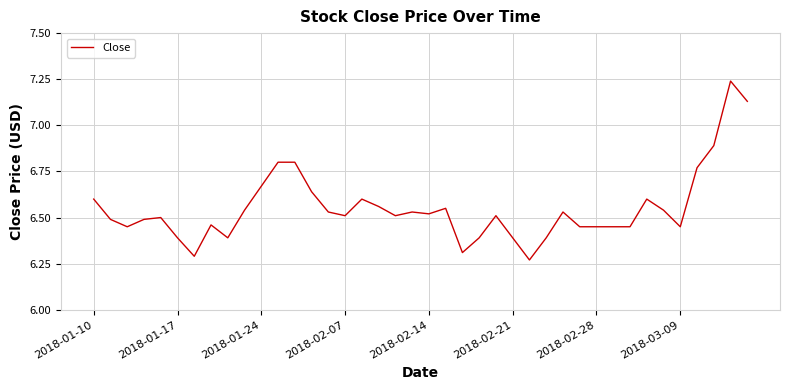

How many interior local valleys (lower than both neighbors) does the data have?

9